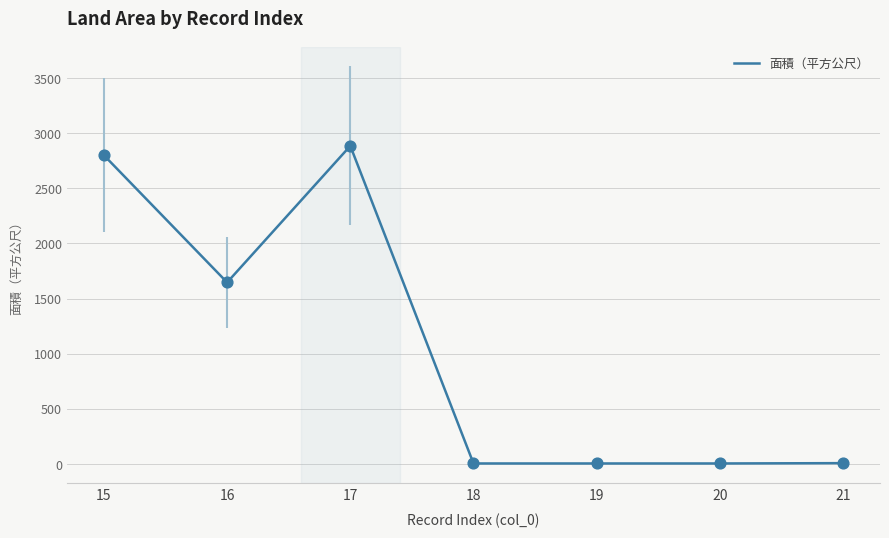

Approximately how many times larger is the value at 18 compared to 21?

0.6